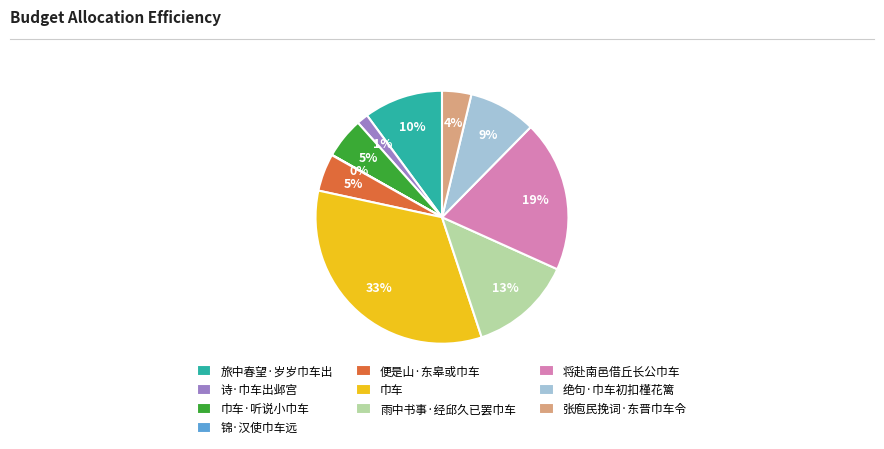

Approximately how many times larger is the value at 巾车·听说小巾车 compared to 巾车?

0.2